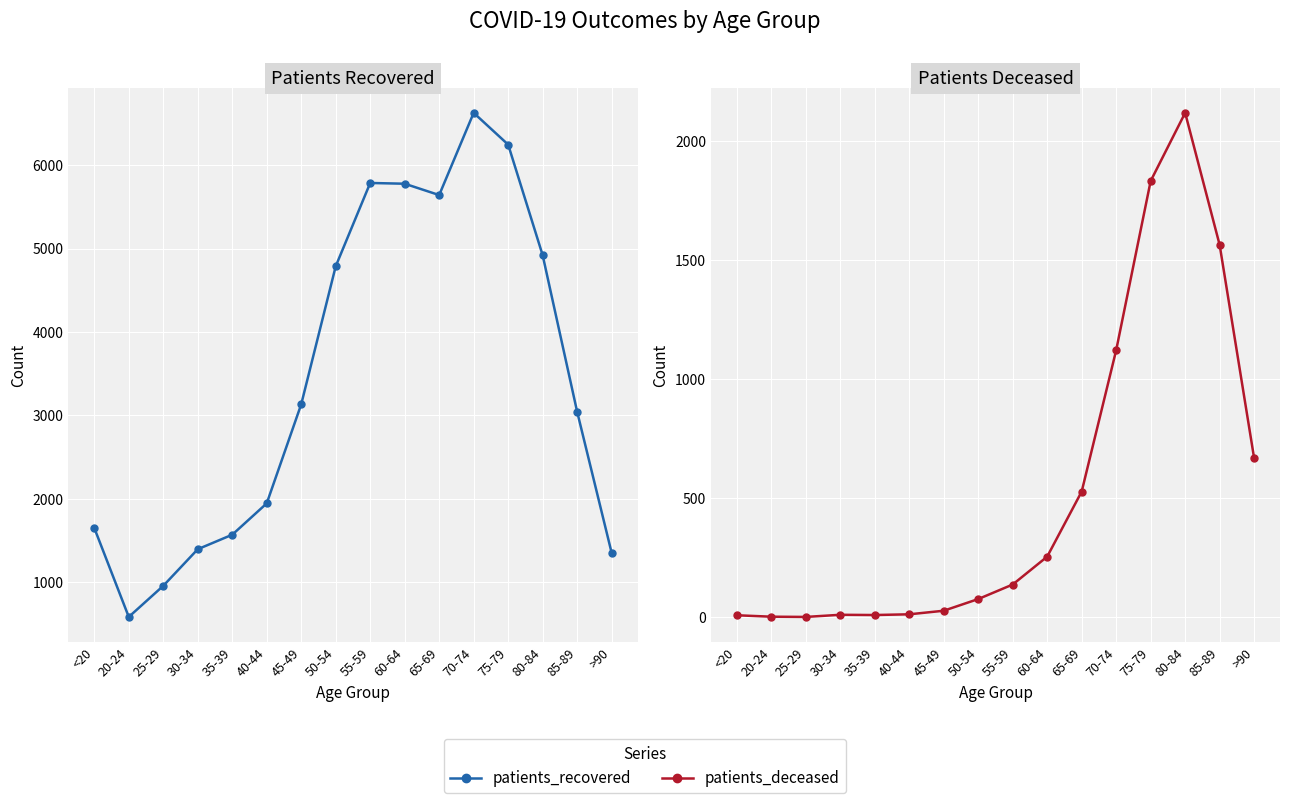

What is the greatest value displayed?

6628